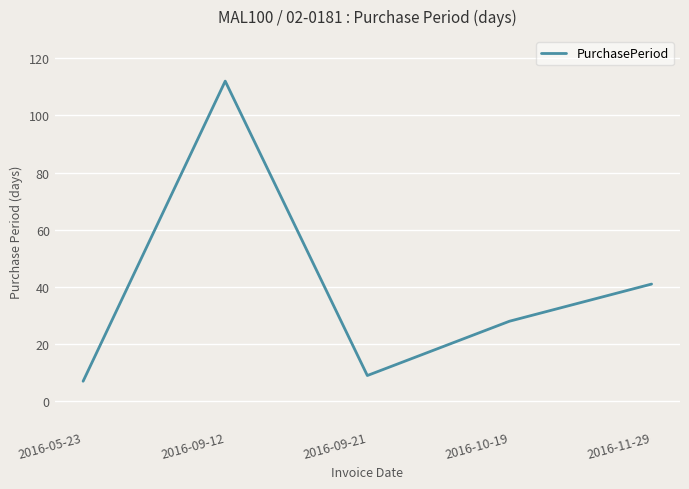

Is this an area chart (filled region under the line)?

No